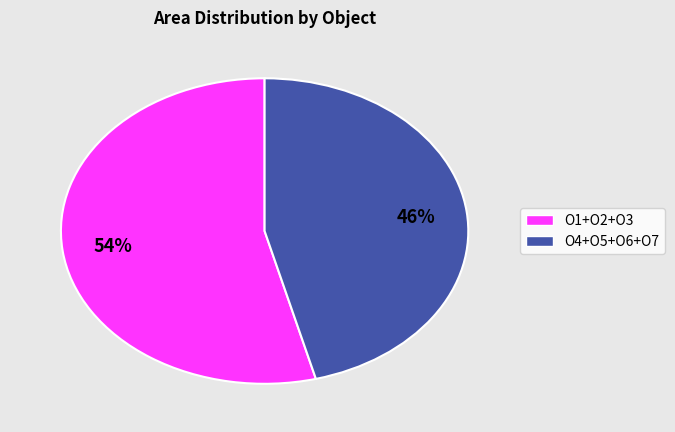

To the nearest percent, what is the difference between the largest and smallest slice percentages?

8%